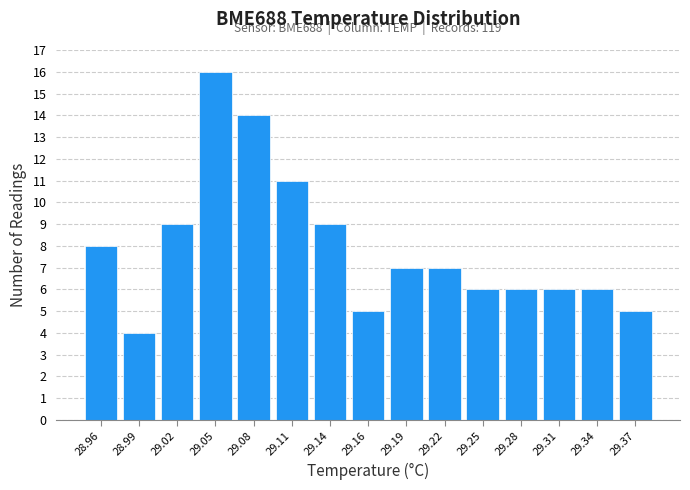

Reading left to right, list all the values displayed in this chart.

28.96=8	28.99=4	29.02=9	29.05=16	29.08=14	29.11=11	29.14=9	29.16=5	29.19=7	29.22=7	29.25=6	29.28=6	29.31=6	29.34=6	29.37=5